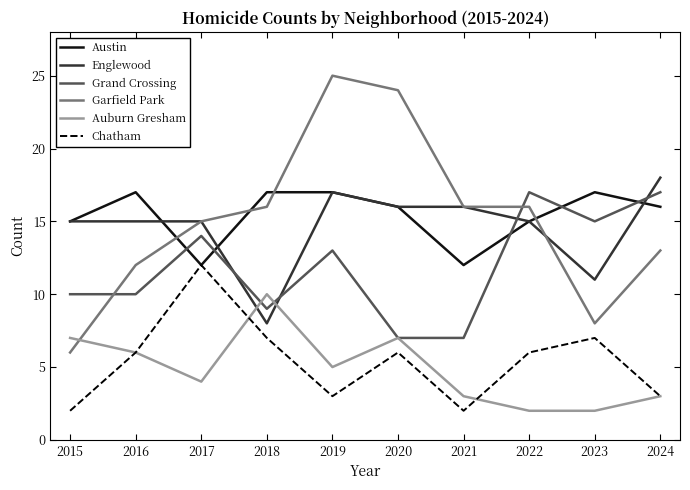

What is the average value of the Auburn Gresham series?

5